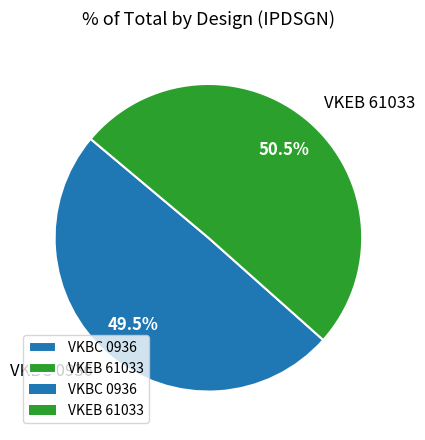

Combined, do VKBC 0936 and VKEB 61033 account for over 50%?

Yes